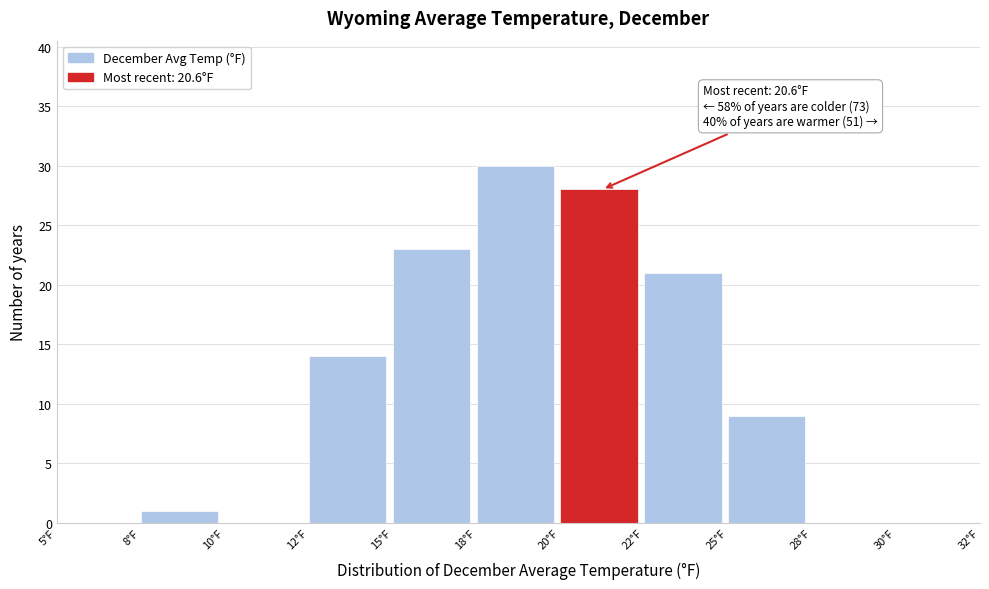

Reading right to left, transcribe all the data shown in this chart.

30°F=0	28°F=0	25°F=9	22°F=21	20°F=28	18°F=30	15°F=23	12°F=14	10°F=0	8°F=1	5°F=0